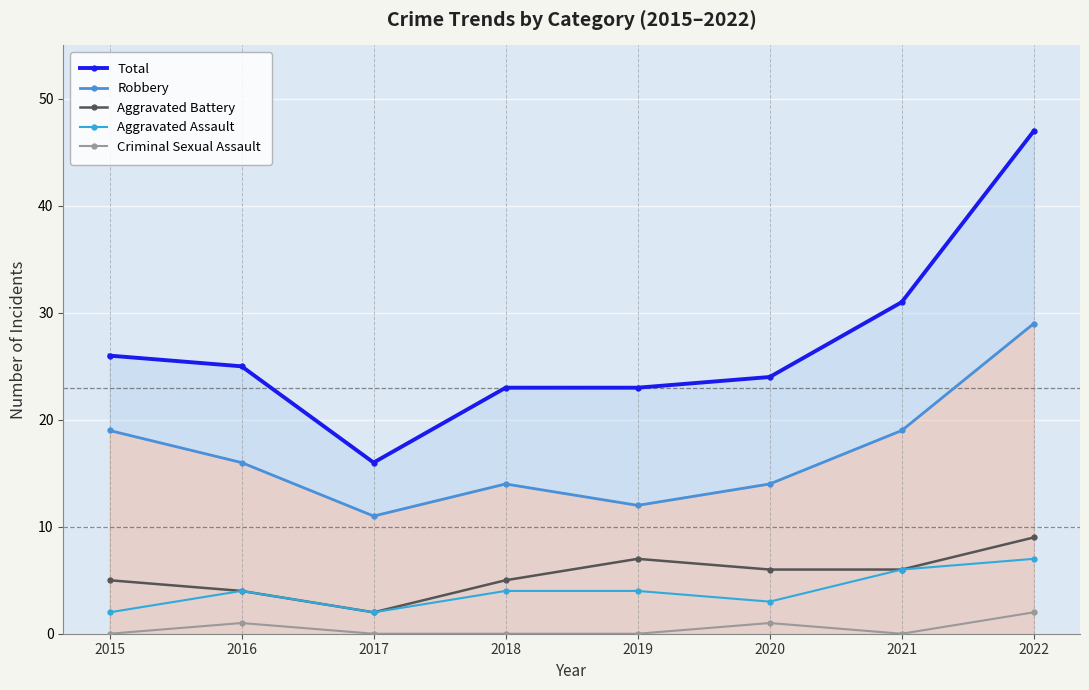

What is the lowest value of the Aggravated Assault series?

2